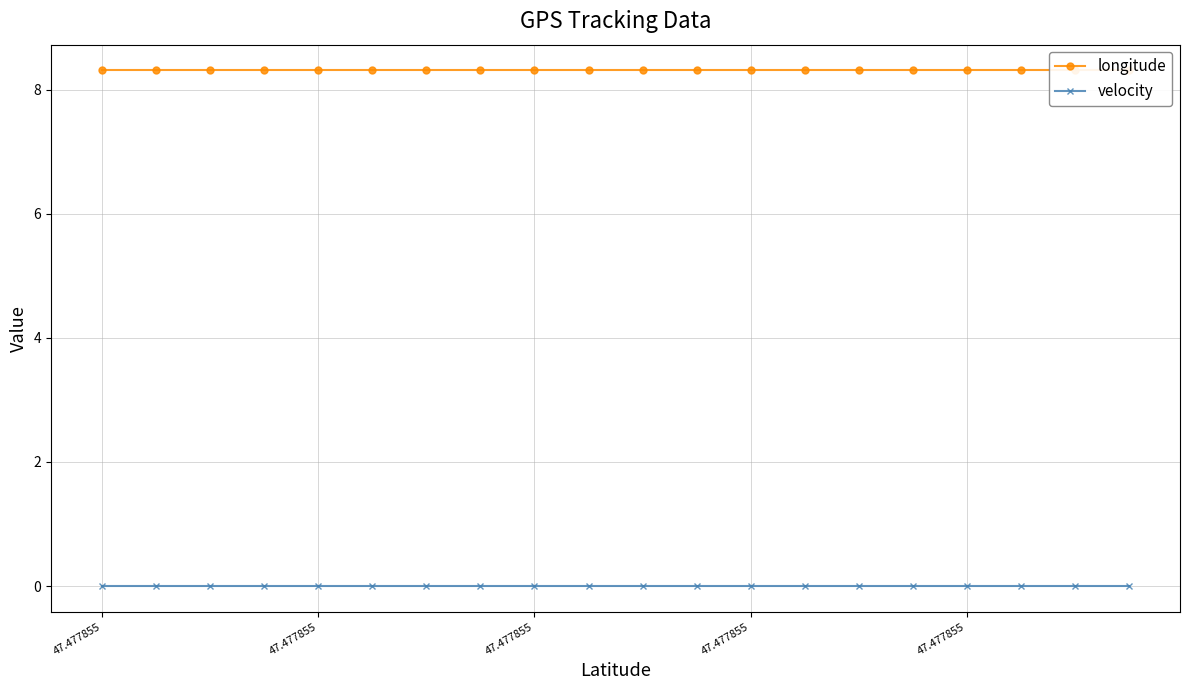

At how many categories does at least one series exceed 1?

20